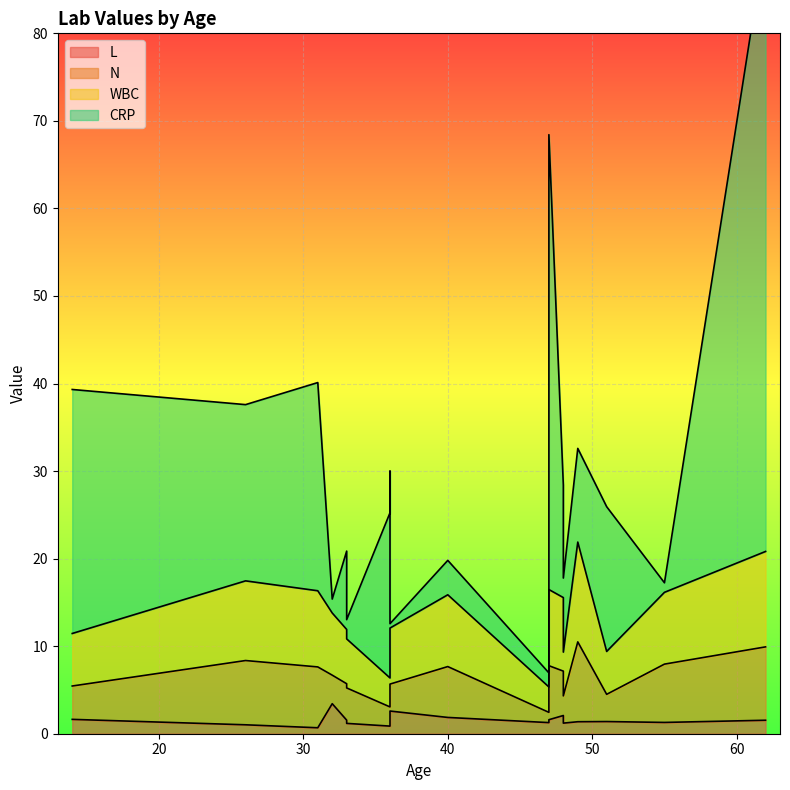

Is the value of L at 48 greater than the value of WBC at 40?

No